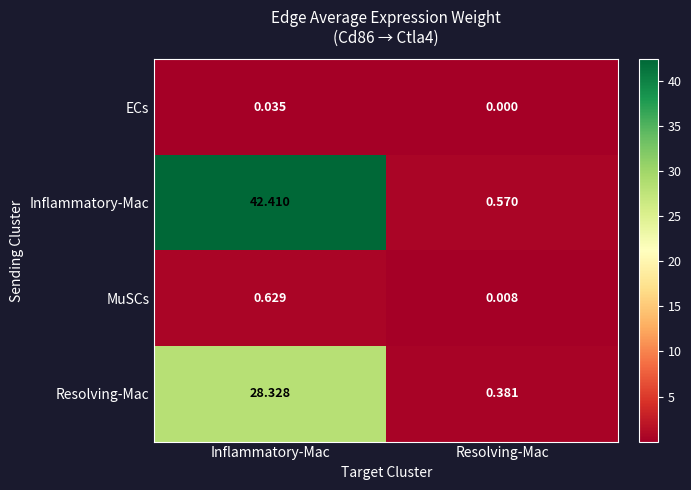

Which series has the largest total across all categories?

Inflammatory-Mac